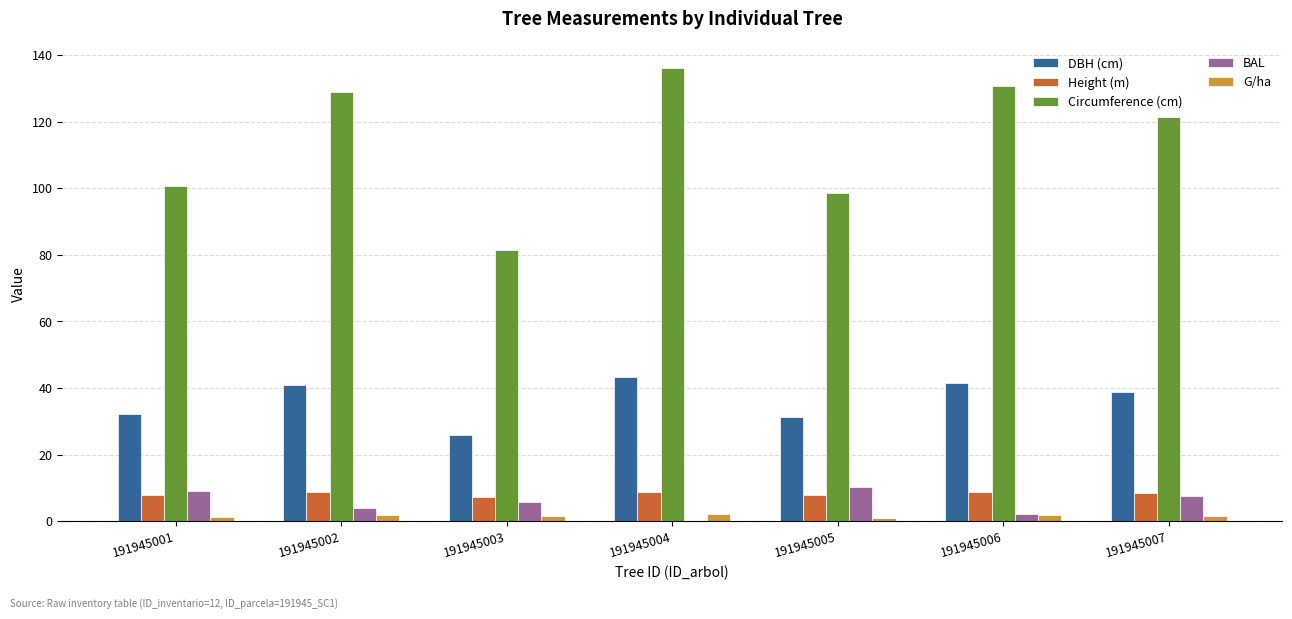

Are the bars grouped side by side (vs. stacked)?

Yes